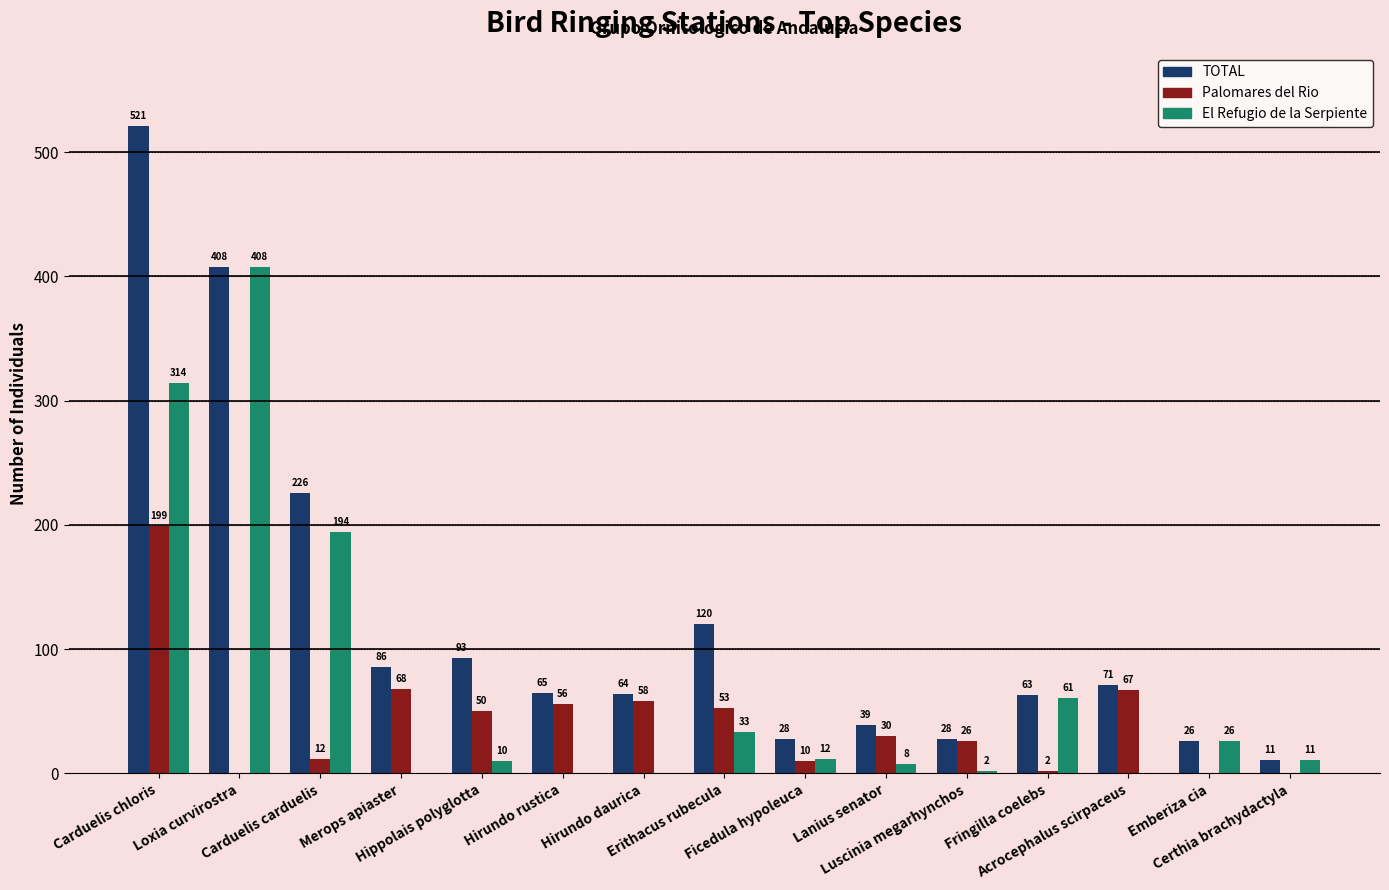

What is the sum of all El Refugio de la Serpiente values?

1079